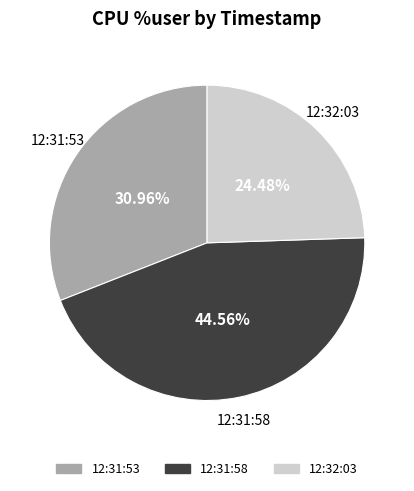

How many segments does this pie chart have?

3